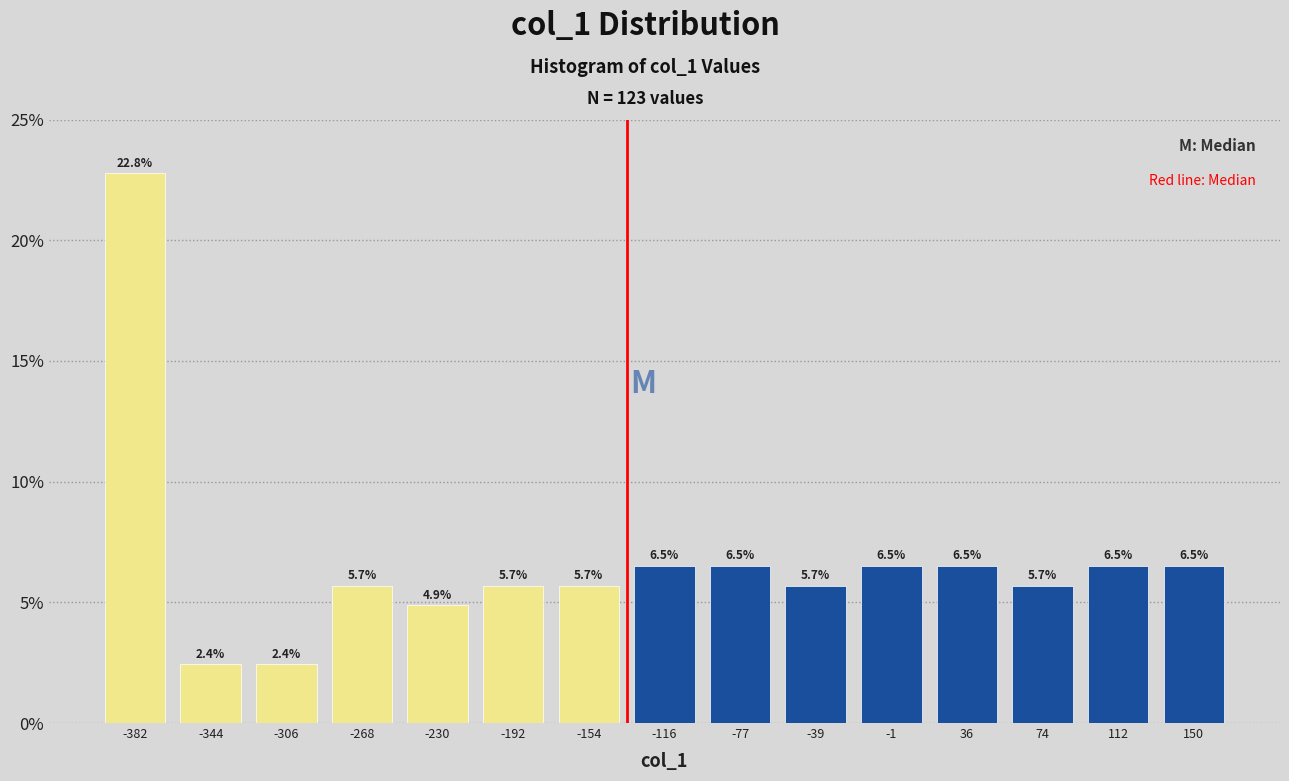

What is the height of the bar covering -95 to -60 on the x-axis? The bar edges are not printed on the chart, so give them approximately, as read against the axis.

6.5